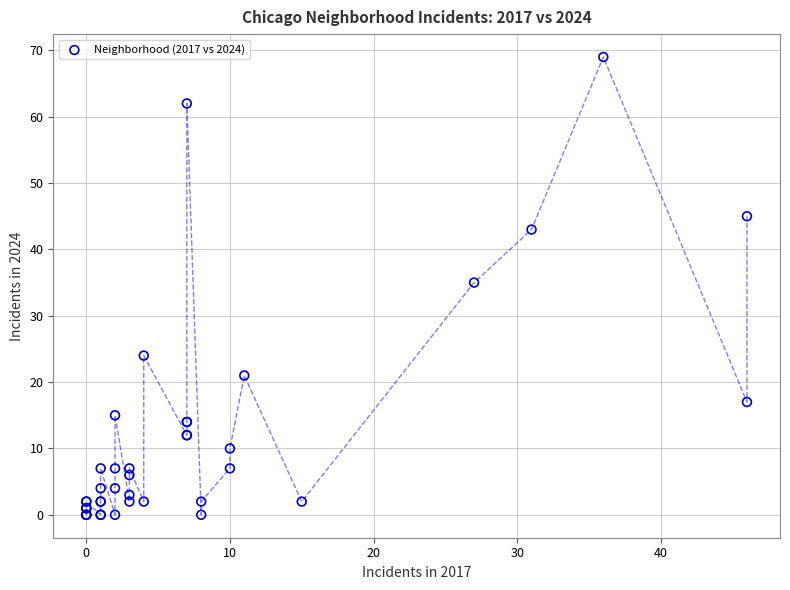

What Y value in the scatter plot is closest to 34?

35